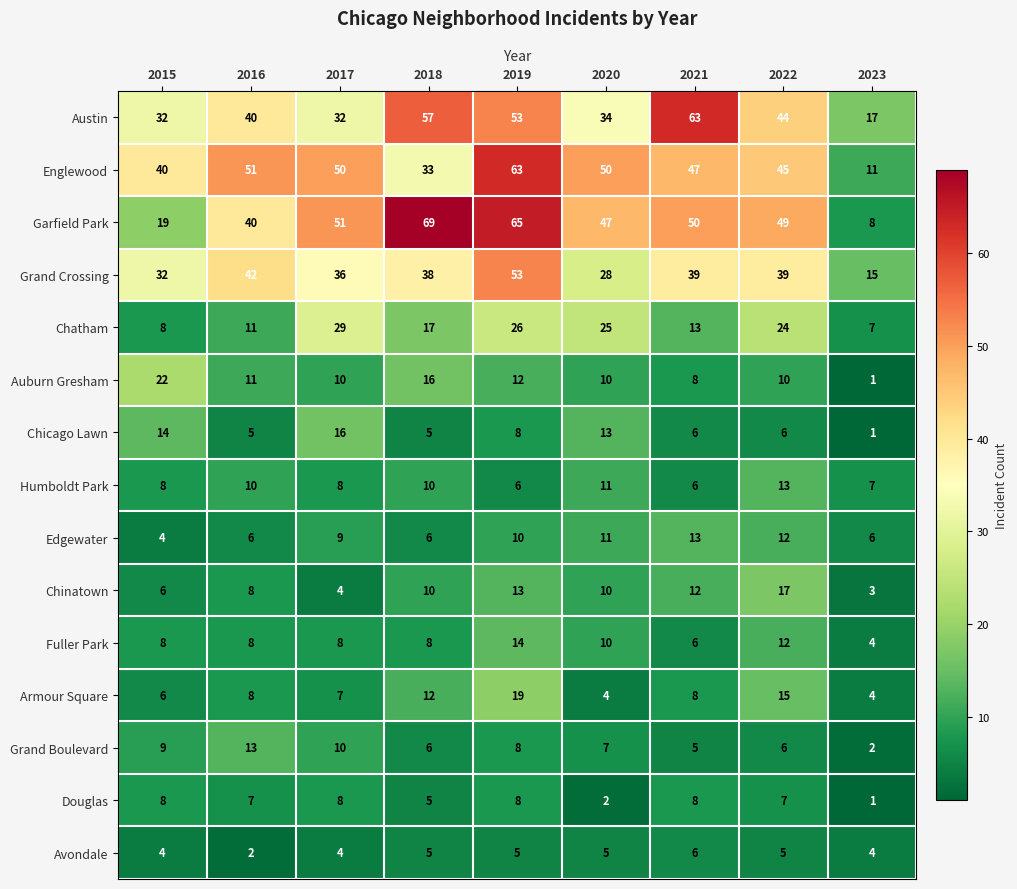

Is the value of Austin at 2022 greater than the value of Auburn Gresham at 2023?

Yes